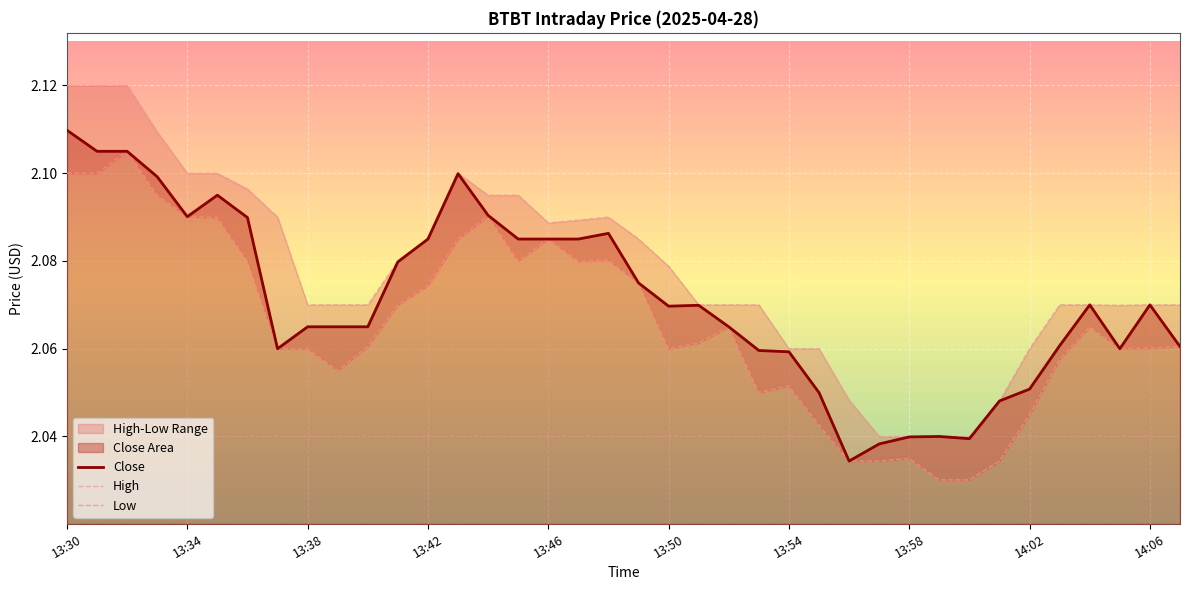

True or false: High and Low cross at least once.

False